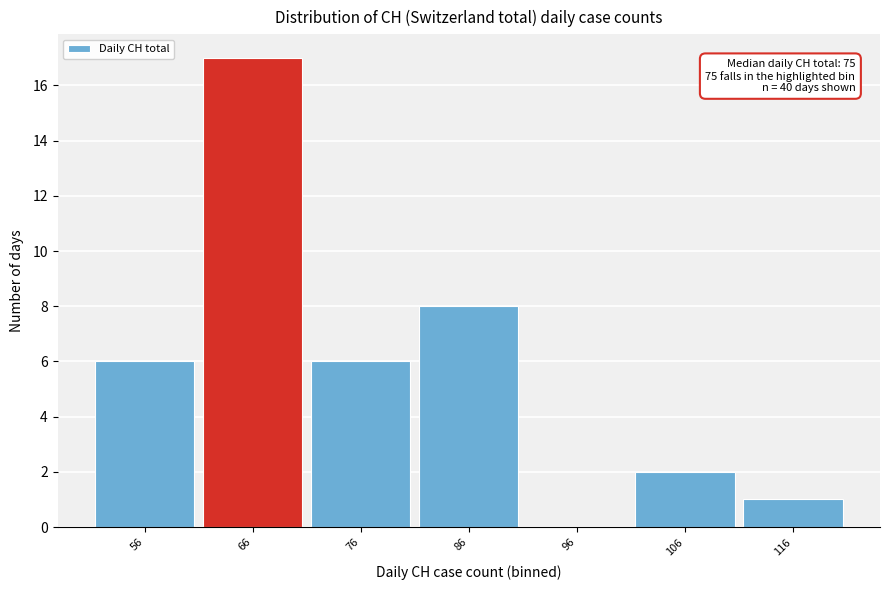

Reading left to right, extract all data points from this chart.

56=6	66=17	76=6	86=8	96=0	106=2	116=1